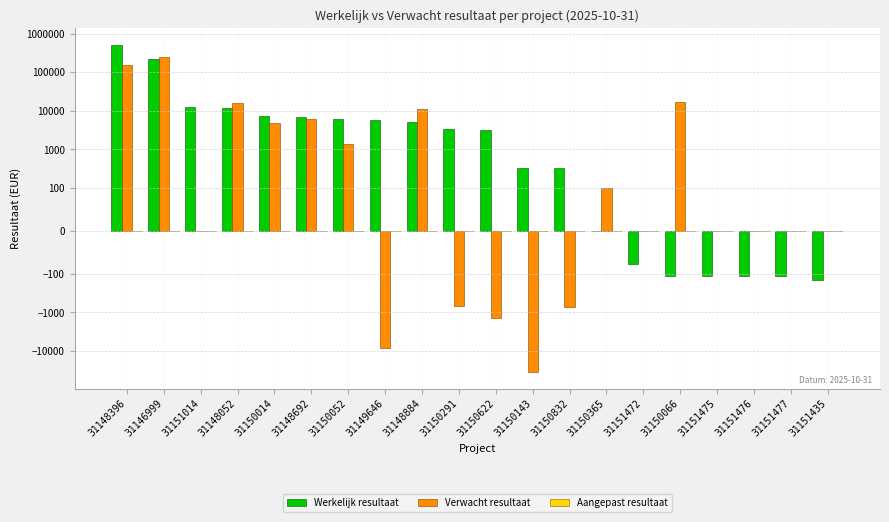

Rank the categories by Verwacht resultaat value from highest to lowest.

31146999, 31148396, 31150066, 31148052, 31148884, 31148692, 31150014, 31150052, 31150365, 31151014, 31151472, 31151475, 31151476, 31151477, 31151435, 31150291, 31150832, 31150622, 31149646, 31150143